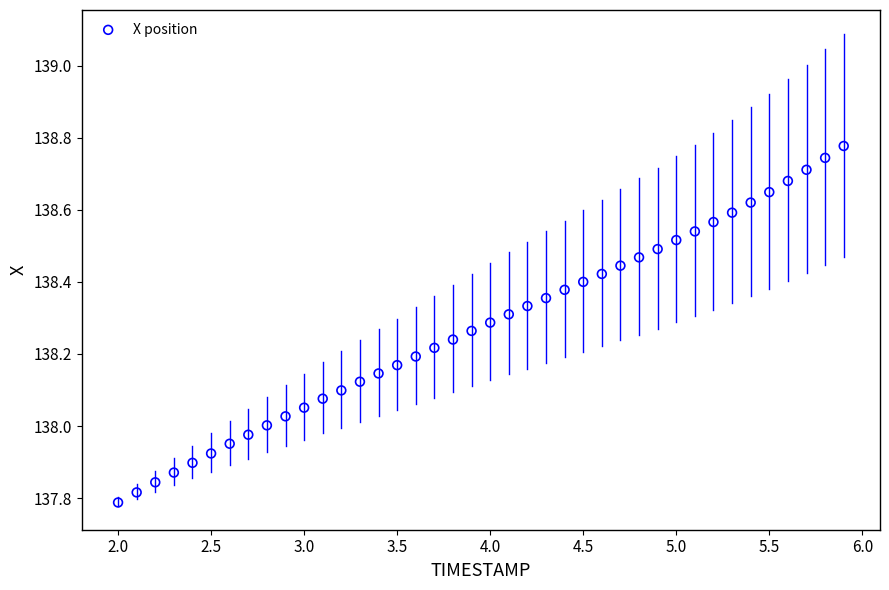

What is the range of Y values (max minus min)?

1.0